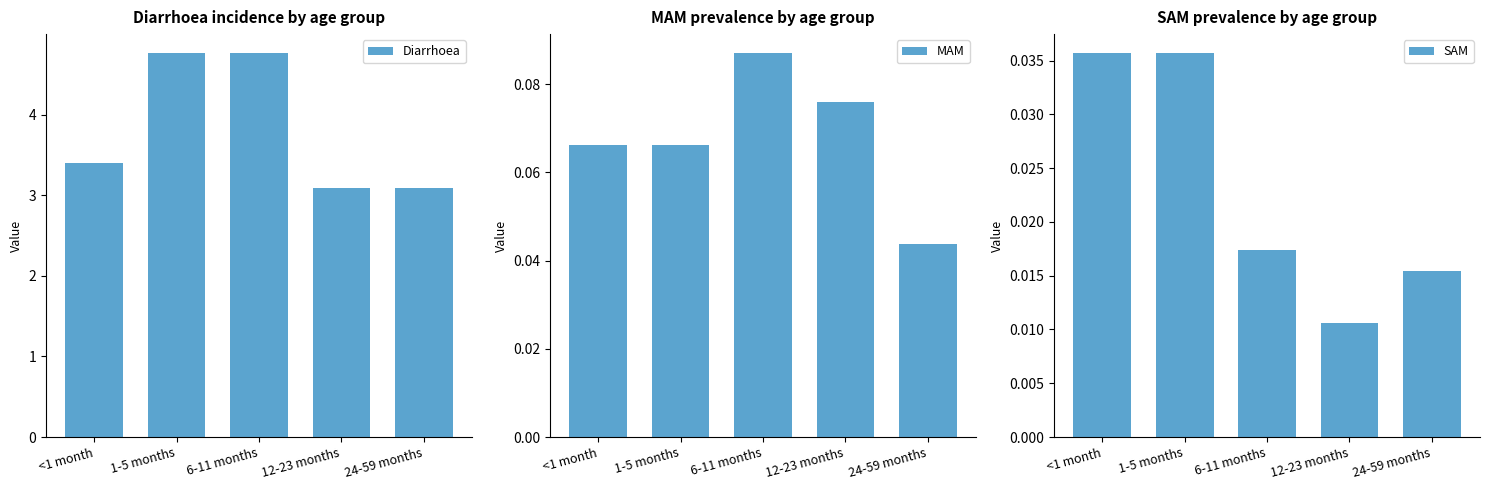

What is the label of the 4th bar from the right?

1-5 months